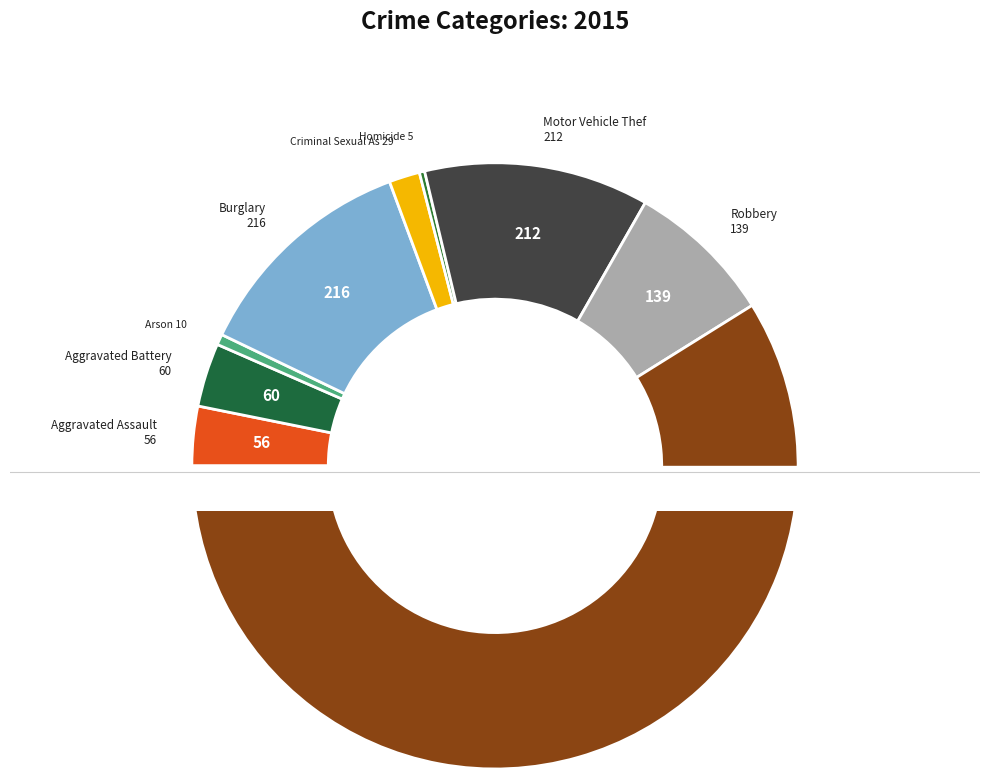

To the nearest percent, what portion does Aggravated Battery represent?

3%